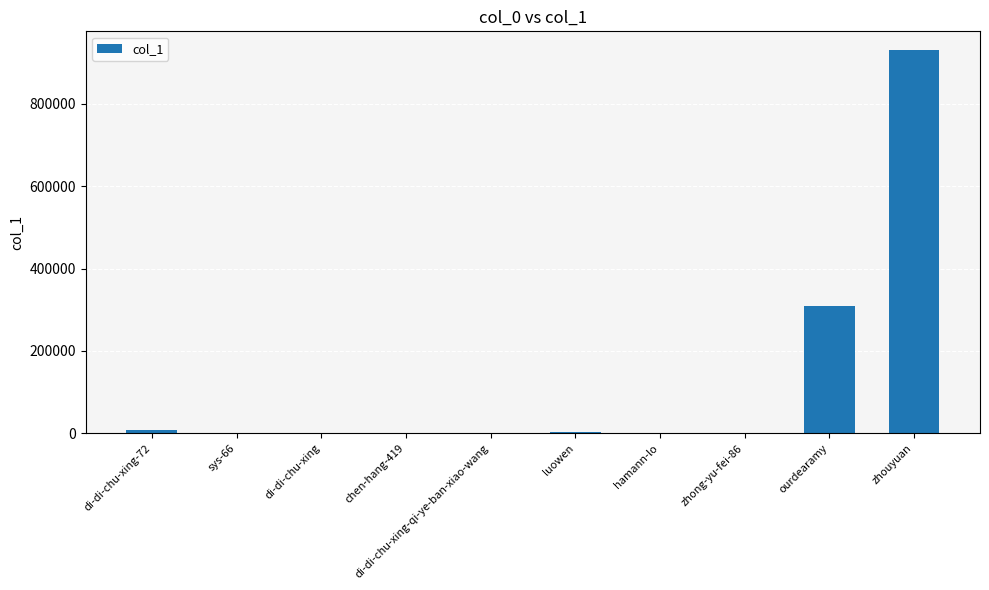

What is the sum of all values?

1255833